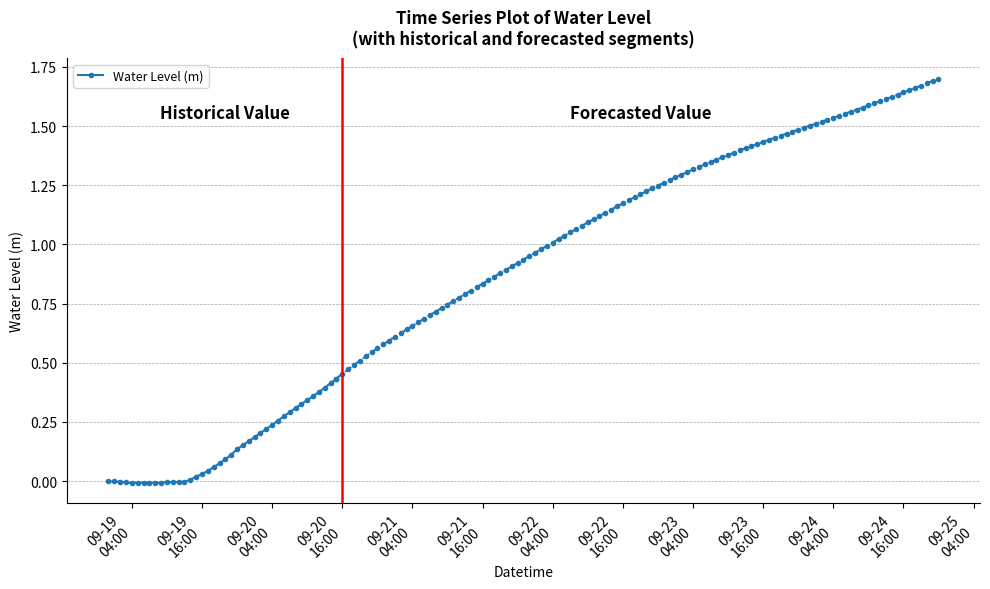

How many values are below 0?

14